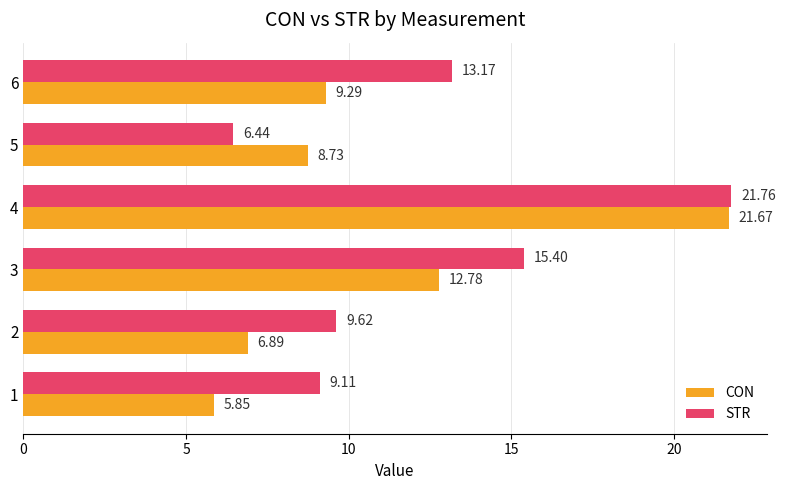

How many values in the CON series exceed 9?

3